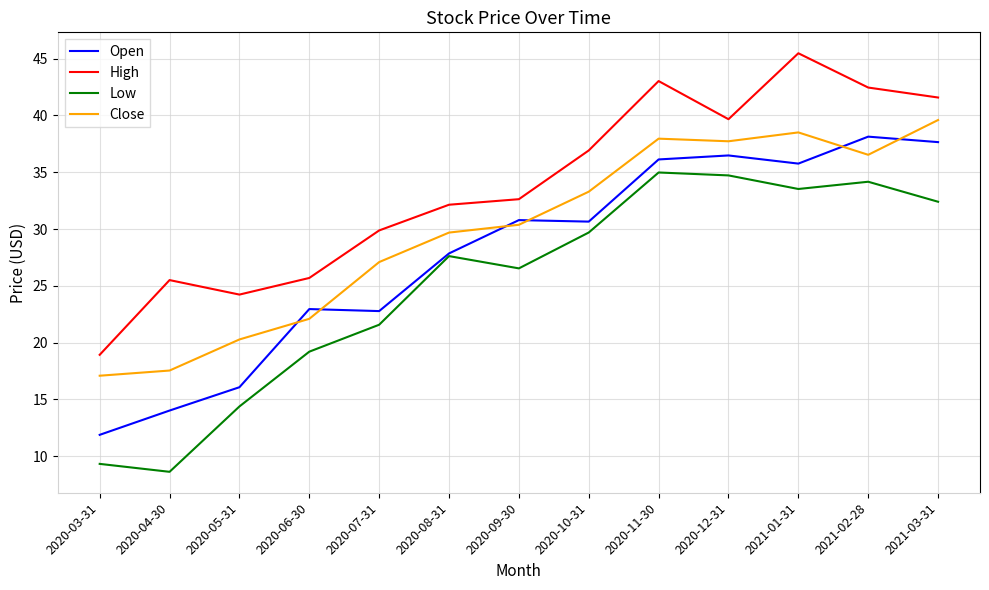

The High series shows 62.3 at 2020-10-31. True or false?

False